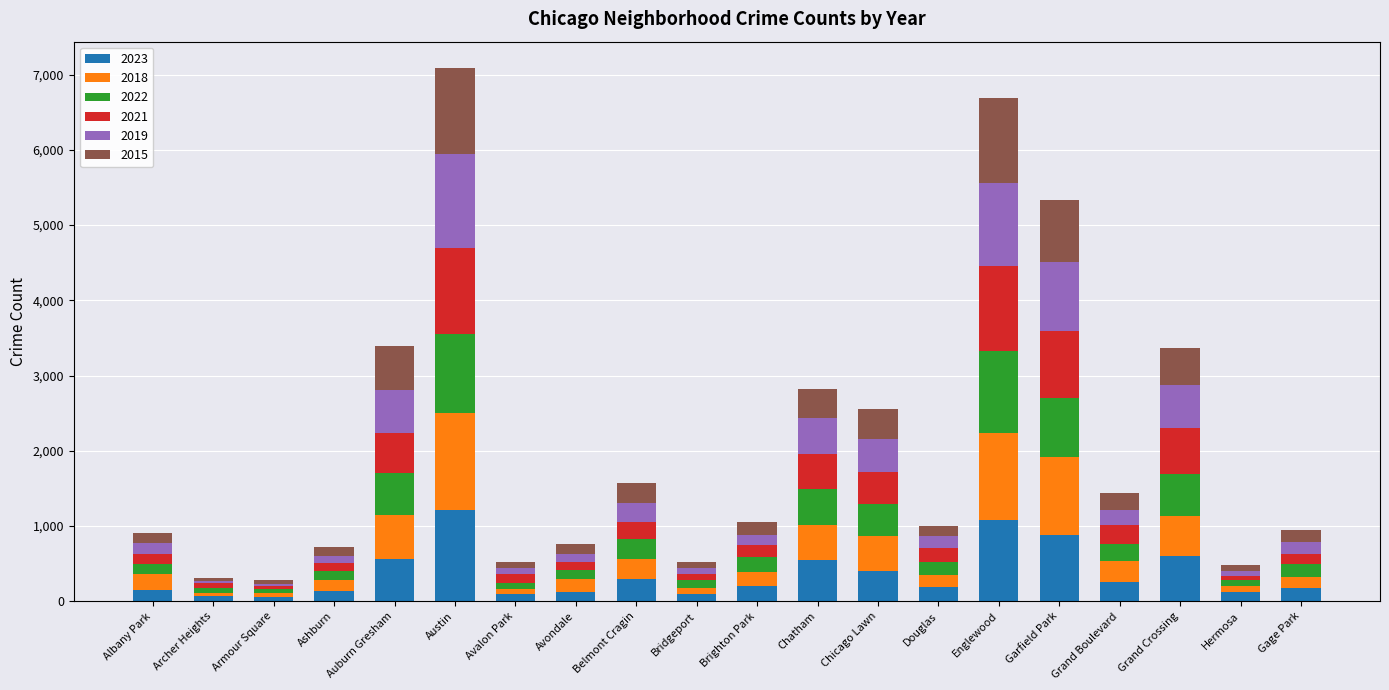

What is the difference between the second highest and second lowest values in the 2023 series?

1004